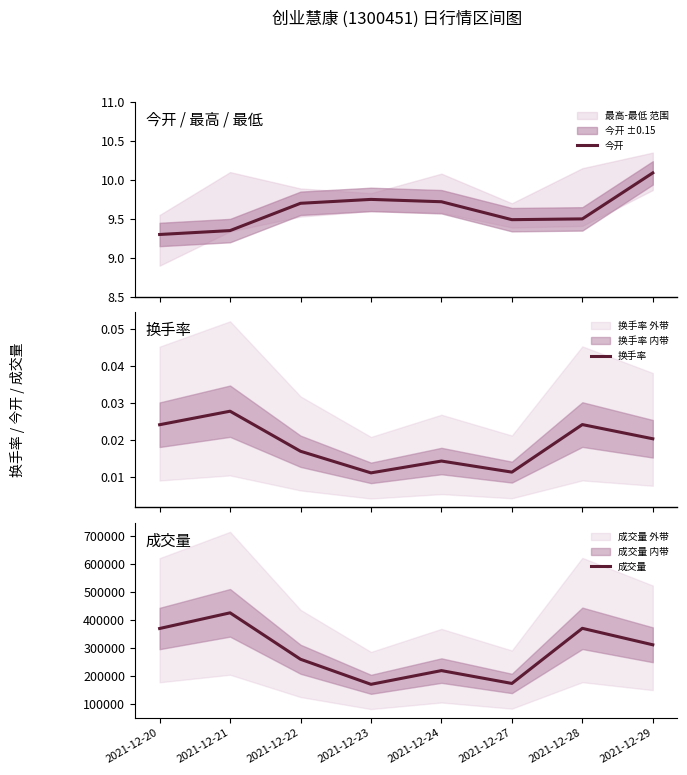

Which series has the widest spread of values?

成交量